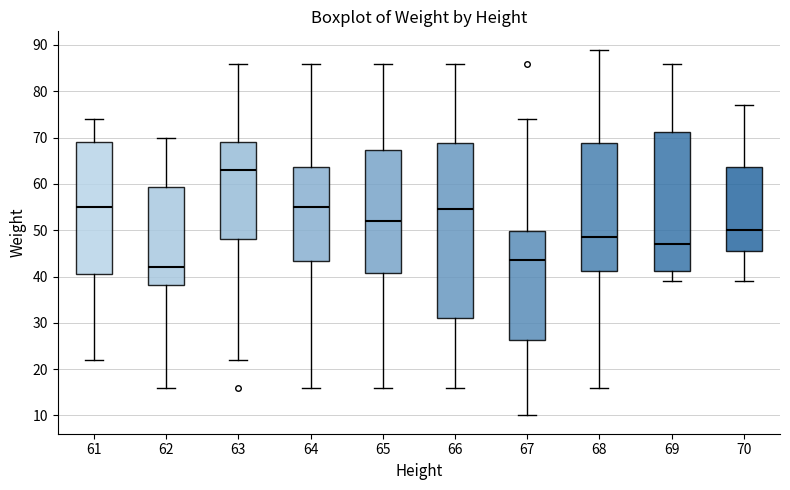

Where is the upper edge of the box at x = 68 on the y-axis? The values are not printed on the chart, so give them approximately, as read against the axis.

69